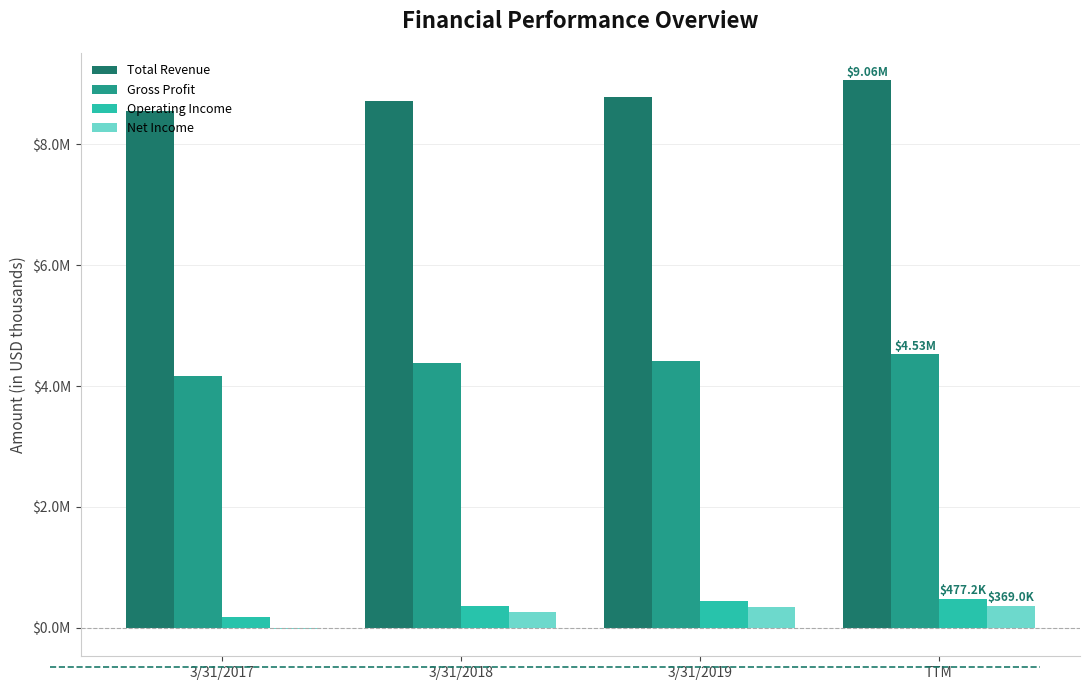

Are the bars grouped side by side (vs. stacked)?

Yes